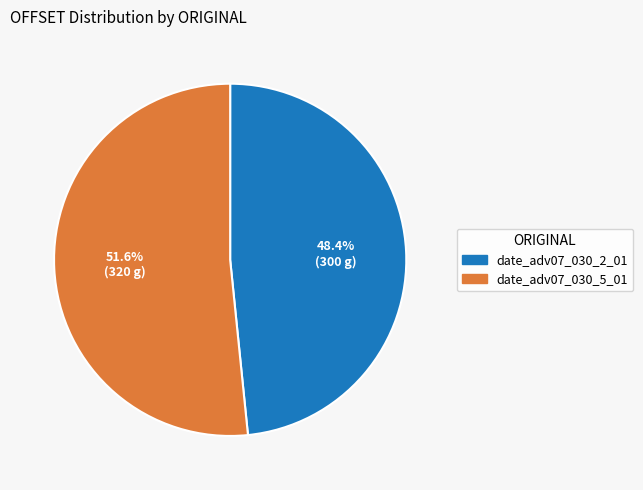

To the nearest percent, what portion does date_adv07_030_5_01 represent?

52%